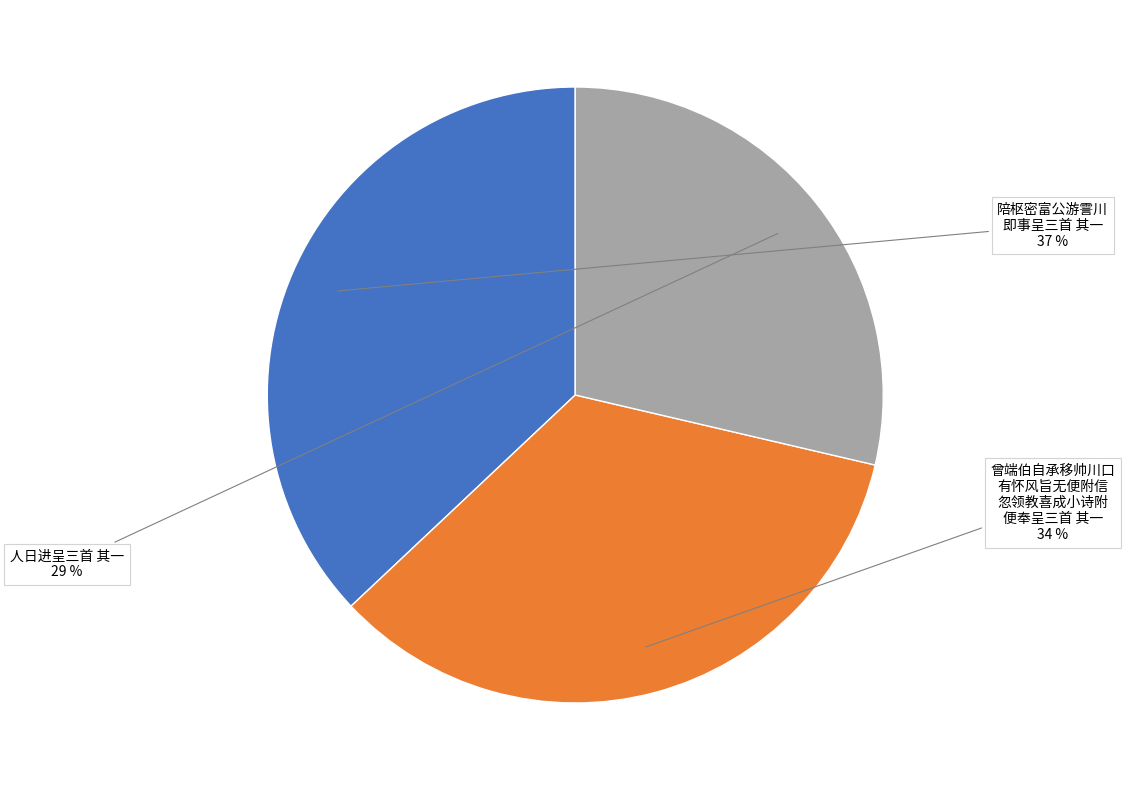

How many segments does this pie chart have?

3